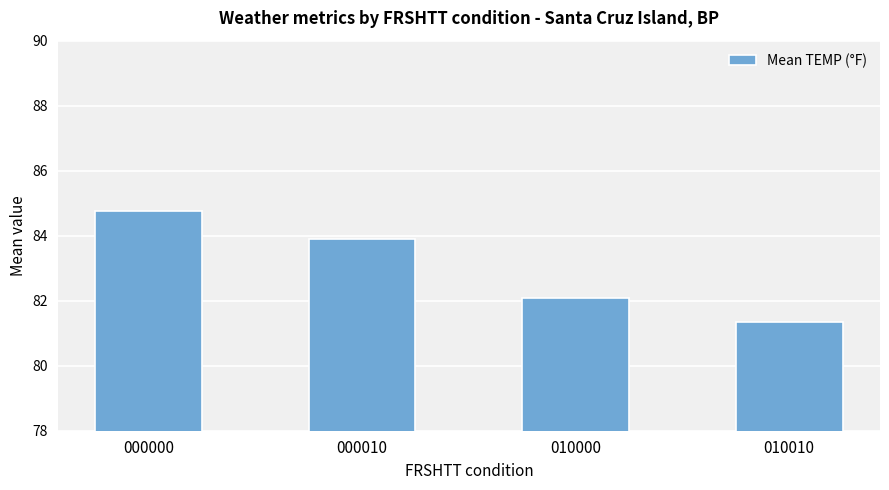

Which label corresponds to the largest value in the chart?

000000